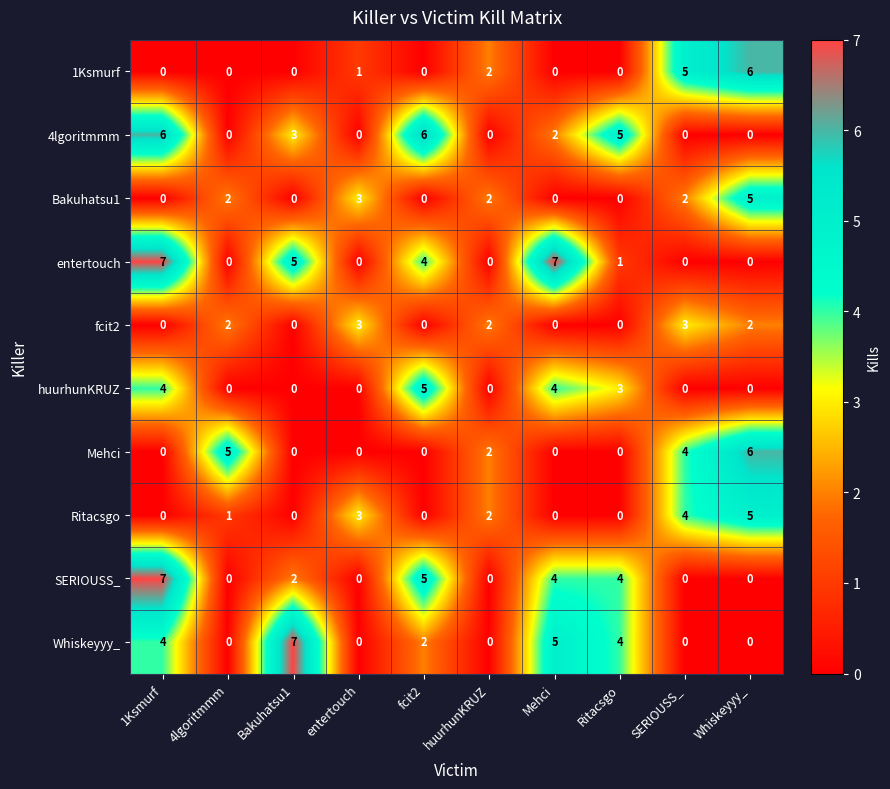

Which series changed the most between 4lgoritmmm and Mehci?

entertouch